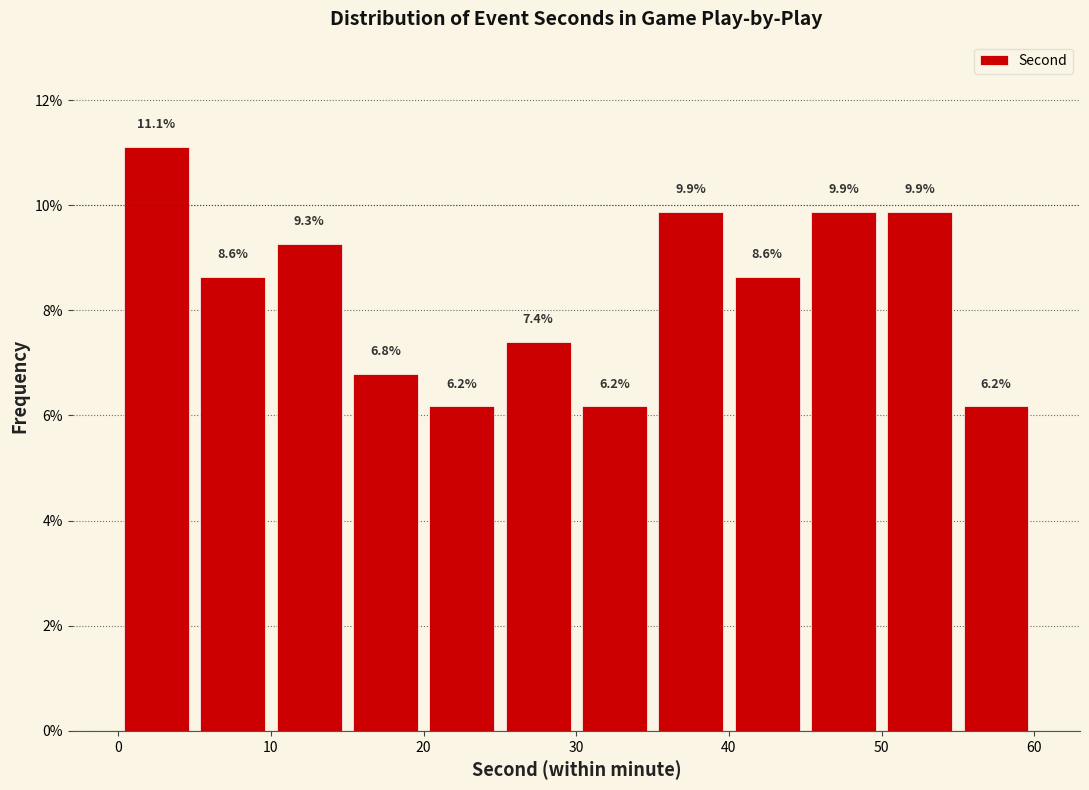

Reading left to right, list every bar in this chart as the range it spans on the x-axis followed by its height.

0 to 5: 11.1
5 to 10: 8.6
10 to 15: 9.3
15 to 20: 6.8
20 to 25: 6.2
25 to 30: 7.4
30 to 35: 6.2
35 to 40: 9.9
40 to 45: 8.6
45 to 50: 9.9
50 to 55: 9.9
55 to 60: 6.2